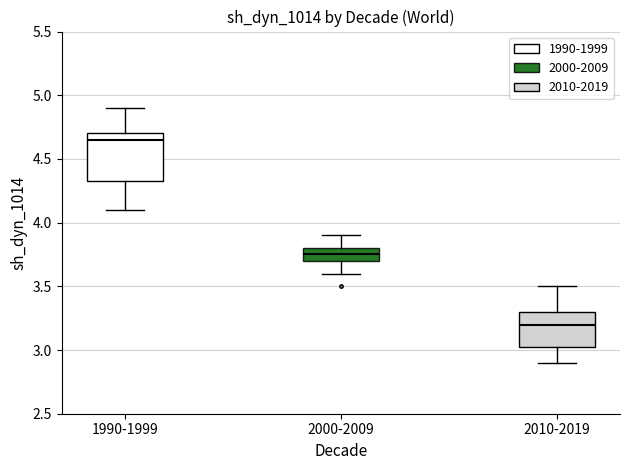

Which box is the tallest, from its lower edge to its upper edge?

1990-1999